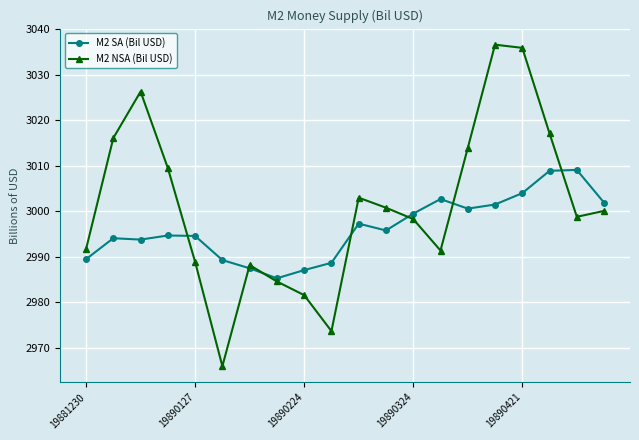

In M2 NSA (Bil USD), how many points are higher than both neighbors (excluding endpoints)?

4